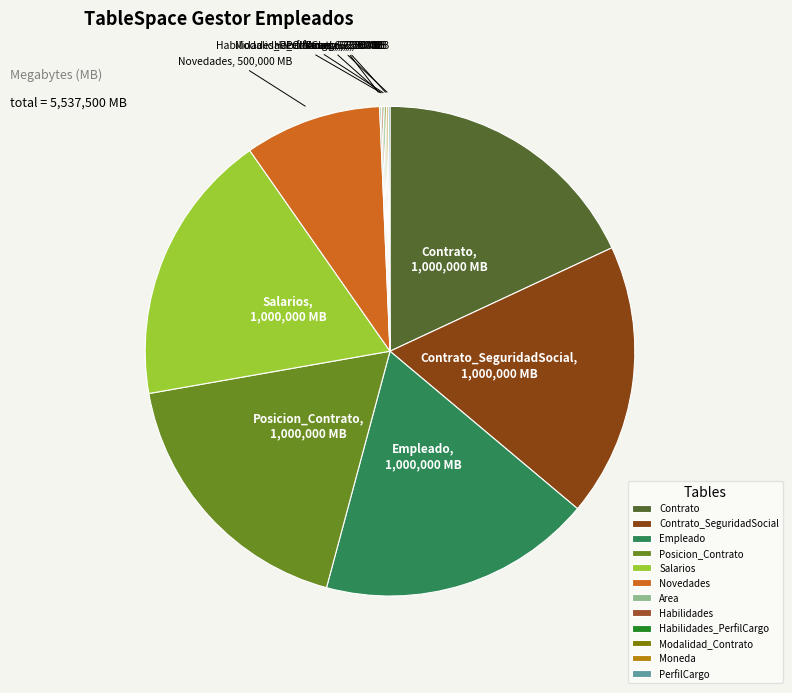

True or false: Posicion_Contrato accounts for 9% of the total.

False